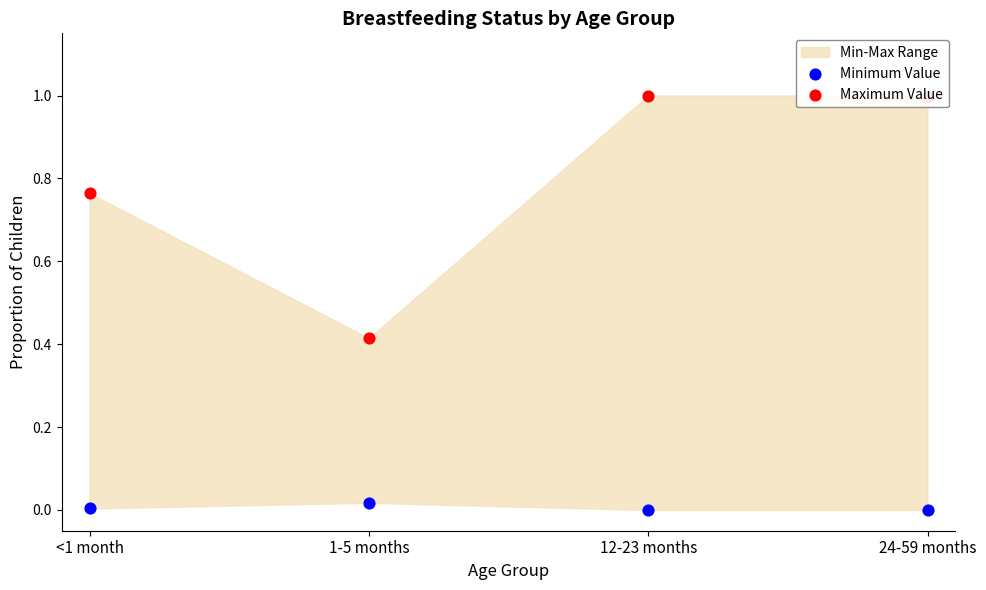

At how many categories does at least one series exceed 0?

4